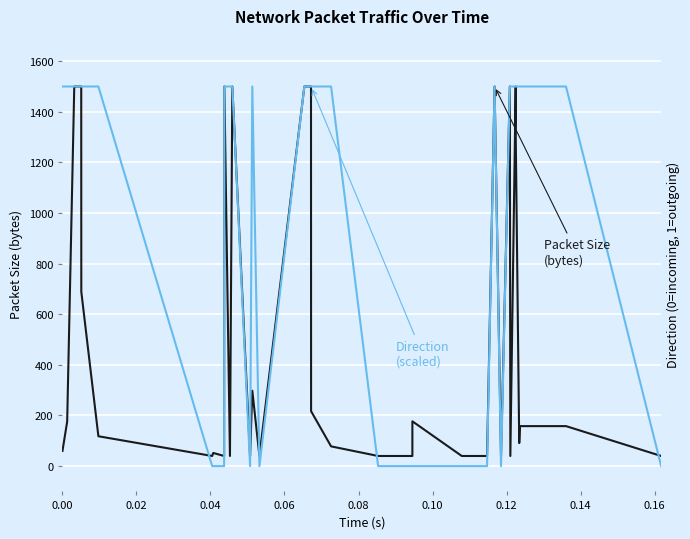

Which series ends up on top after the final intersection of Direction (scaled) and Packet Size (bytes)?

Packet Size (bytes)